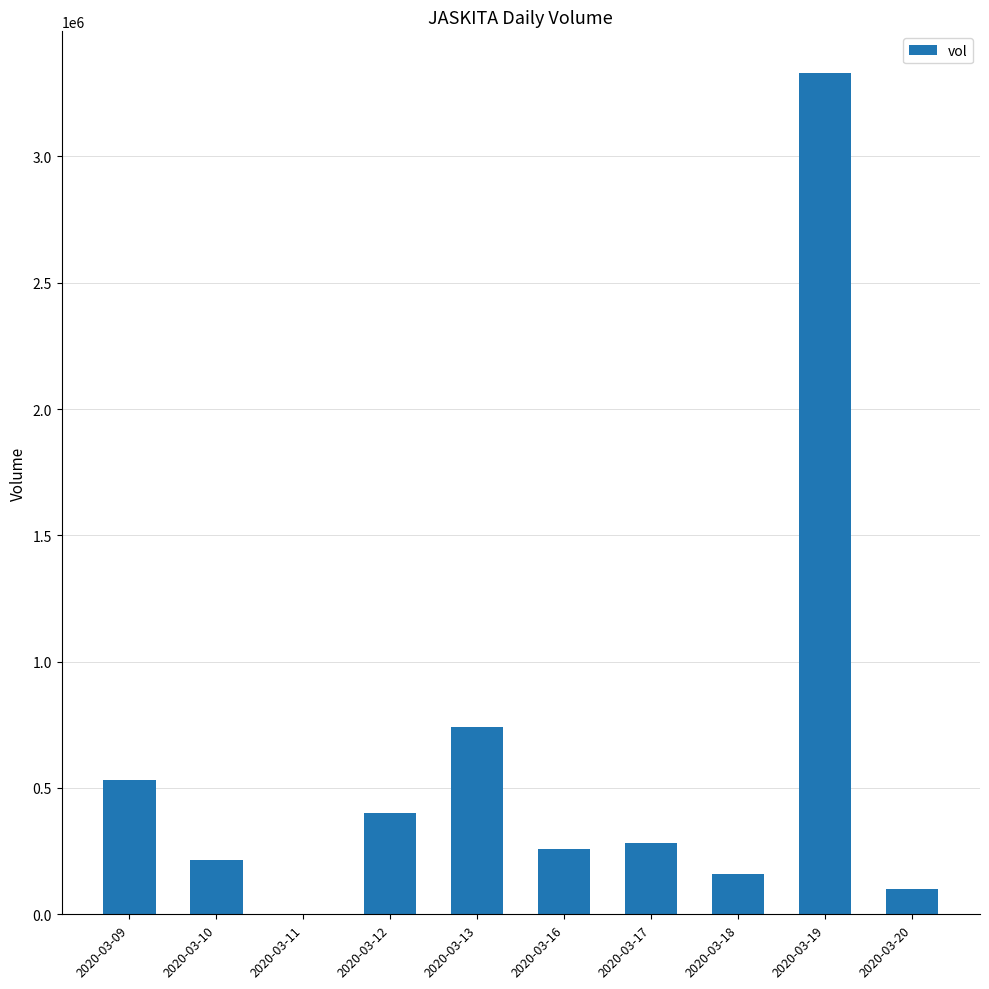

Count the number of categories in the chart.

10